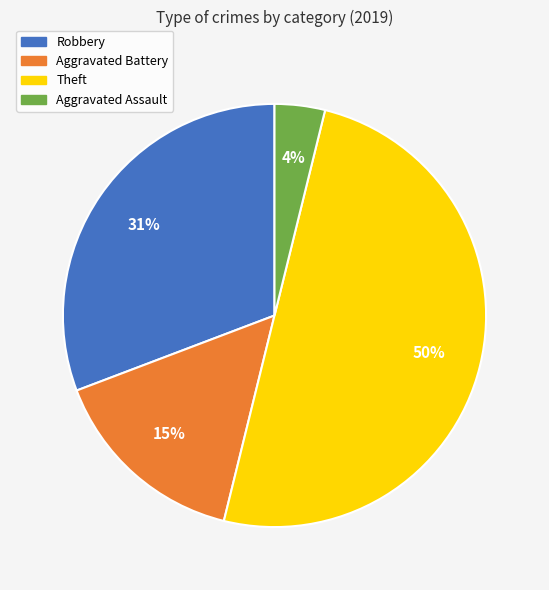

To the nearest percent, what is the difference between the Theft and Robbery slice percentages?

19%